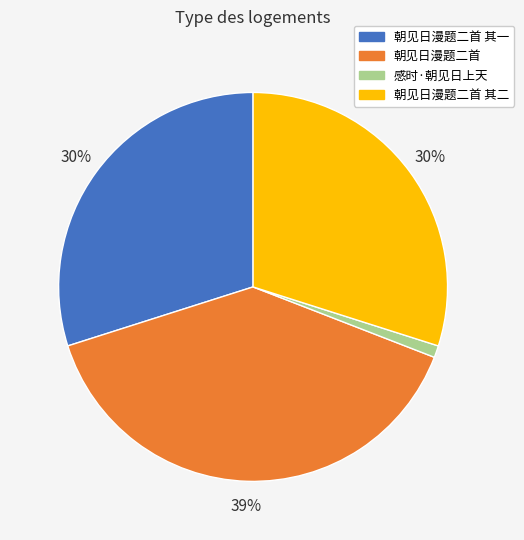

Is there any slice that represents more than half of the pie?

No